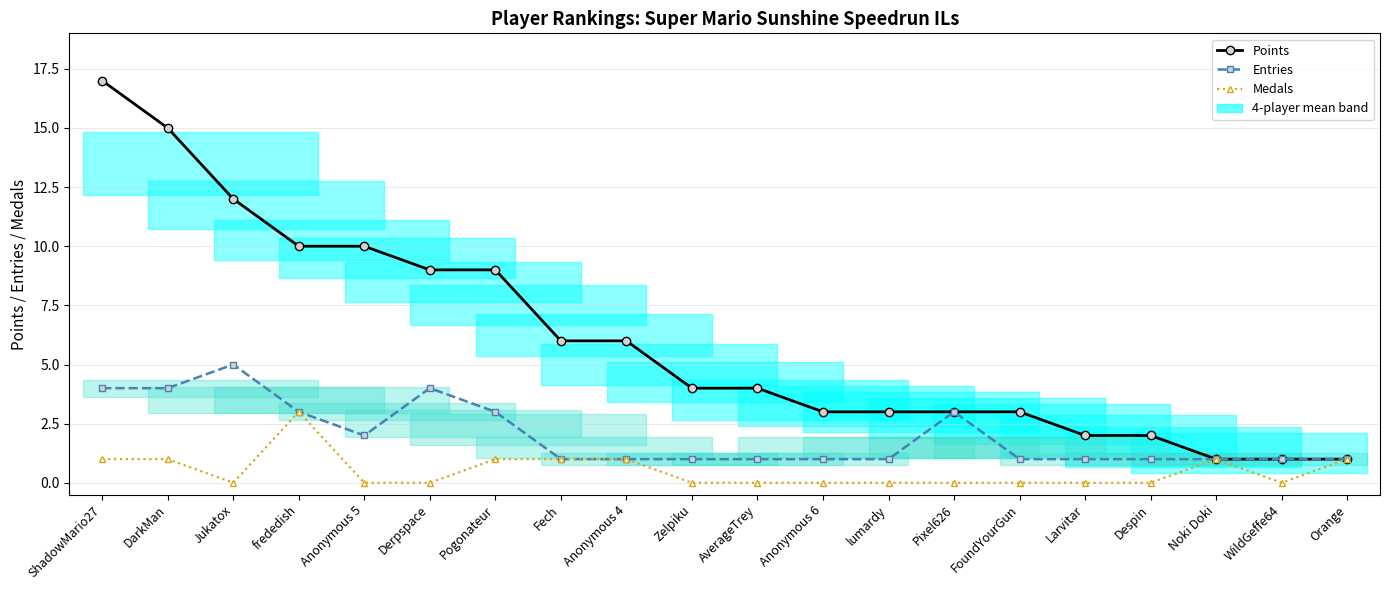

What is the spread (max minus min) of values at DarkMan?

14